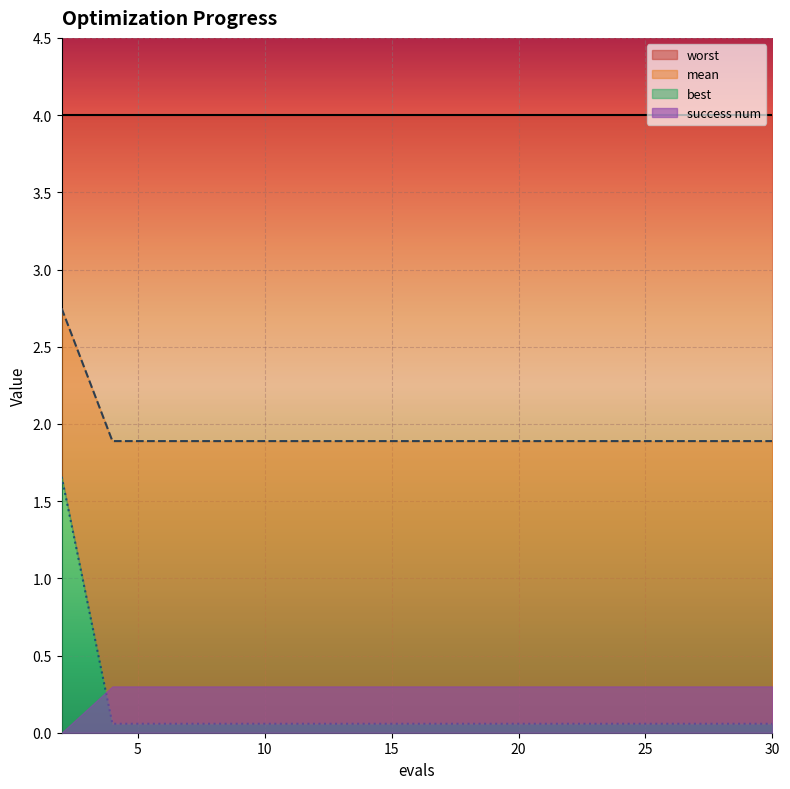

True or false: worst has a value of 0.1 at 20.

True